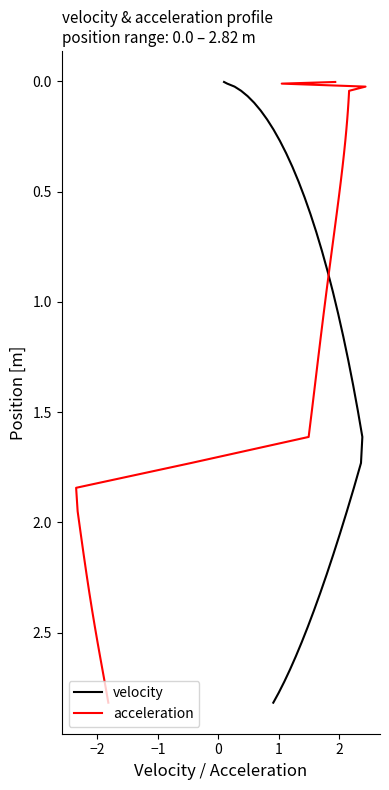

Is the value of acceleration at 37 greater than the value of velocity at 21?

Yes